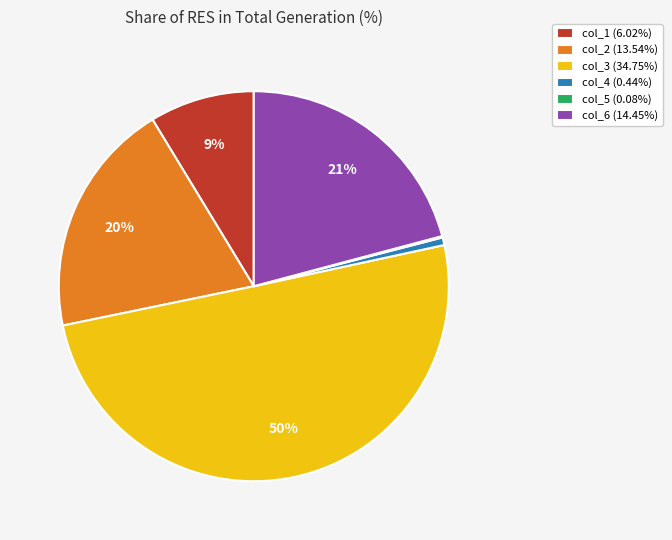

Is the sum of col_3 (34.75%) and col_2 (13.54%) greater than half?

Yes